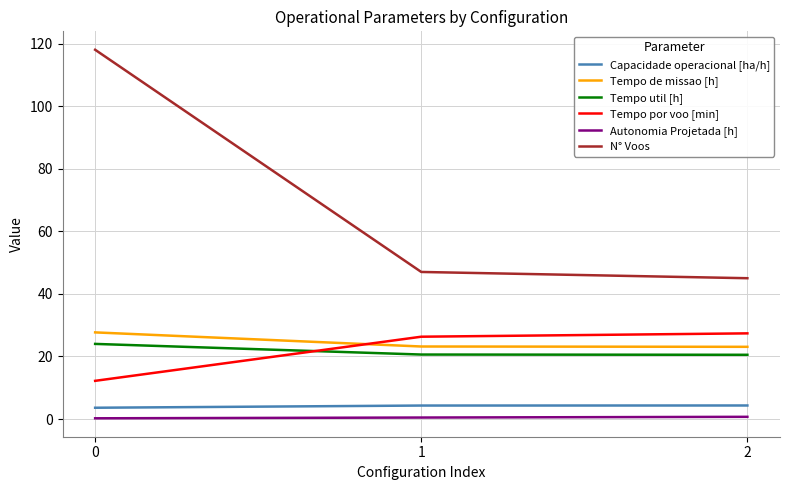

The value of Tempo de missao [h] at 2 is 23.1. True or false?

True